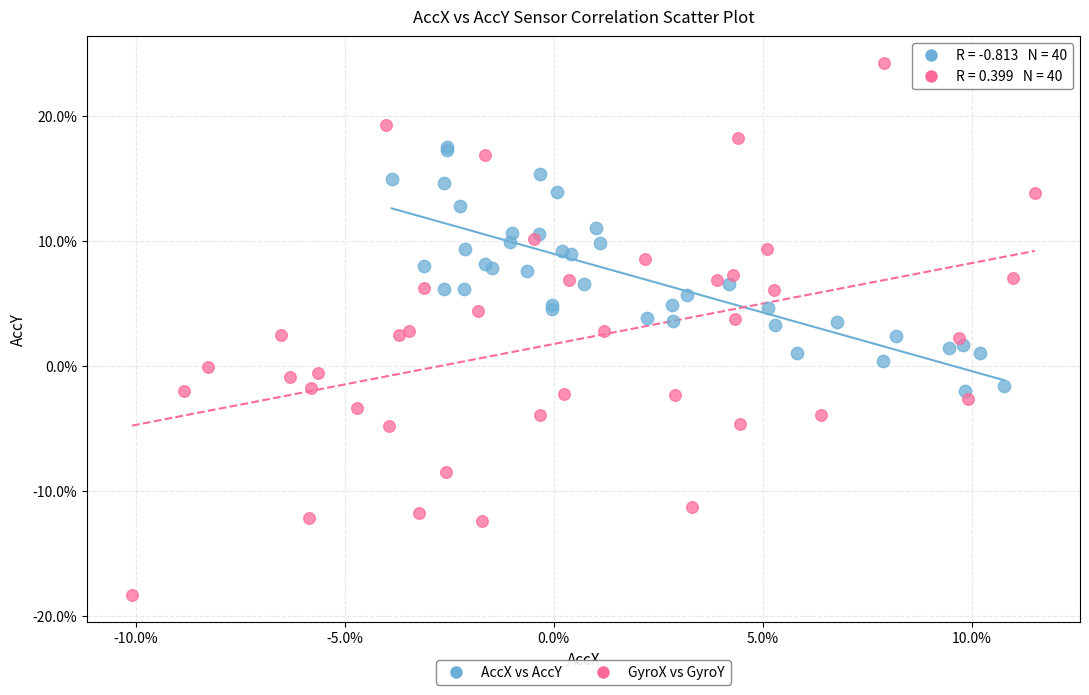

What are all the series names shown in the legend?

AccX vs AccY, GyroX vs GyroY